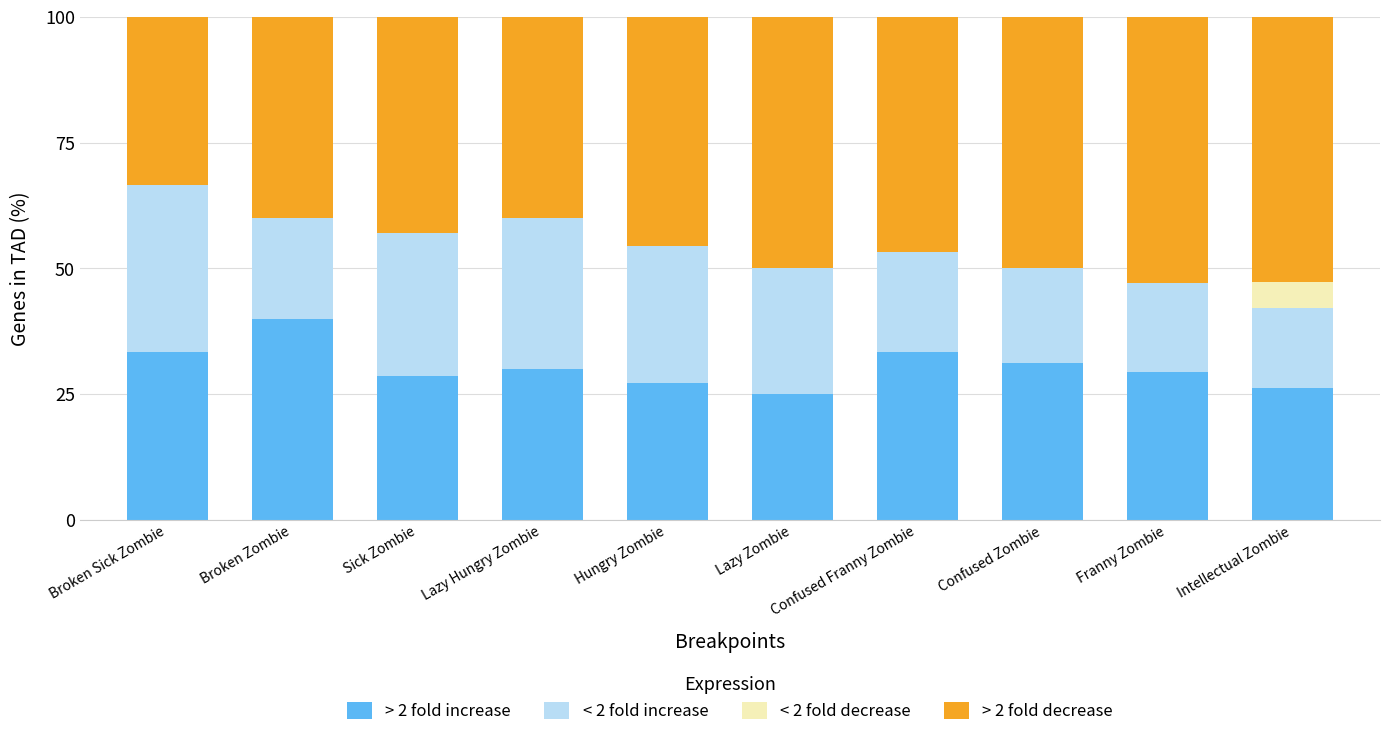

How many distinct data groups are displayed?

4